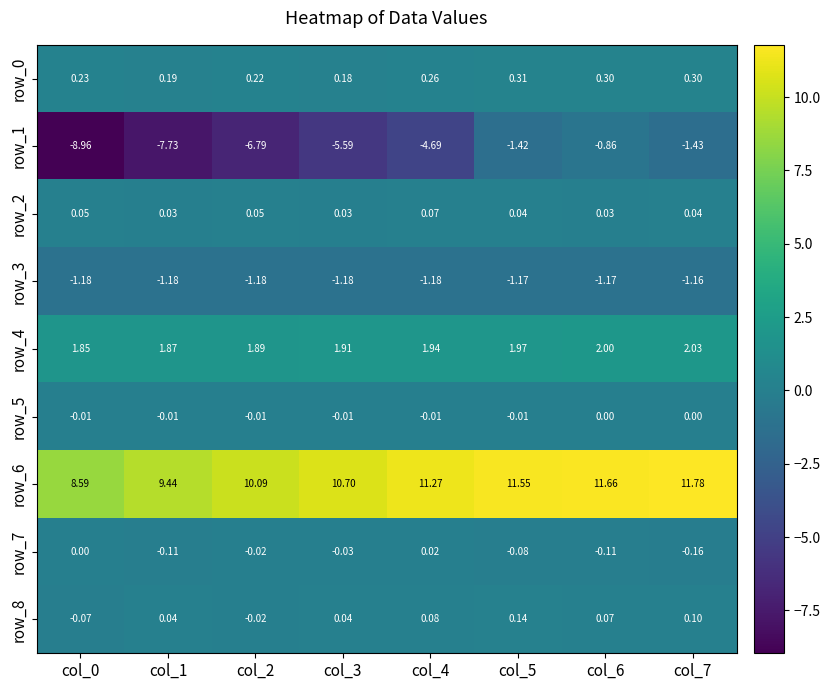

Count the number of data series in this chart.

9